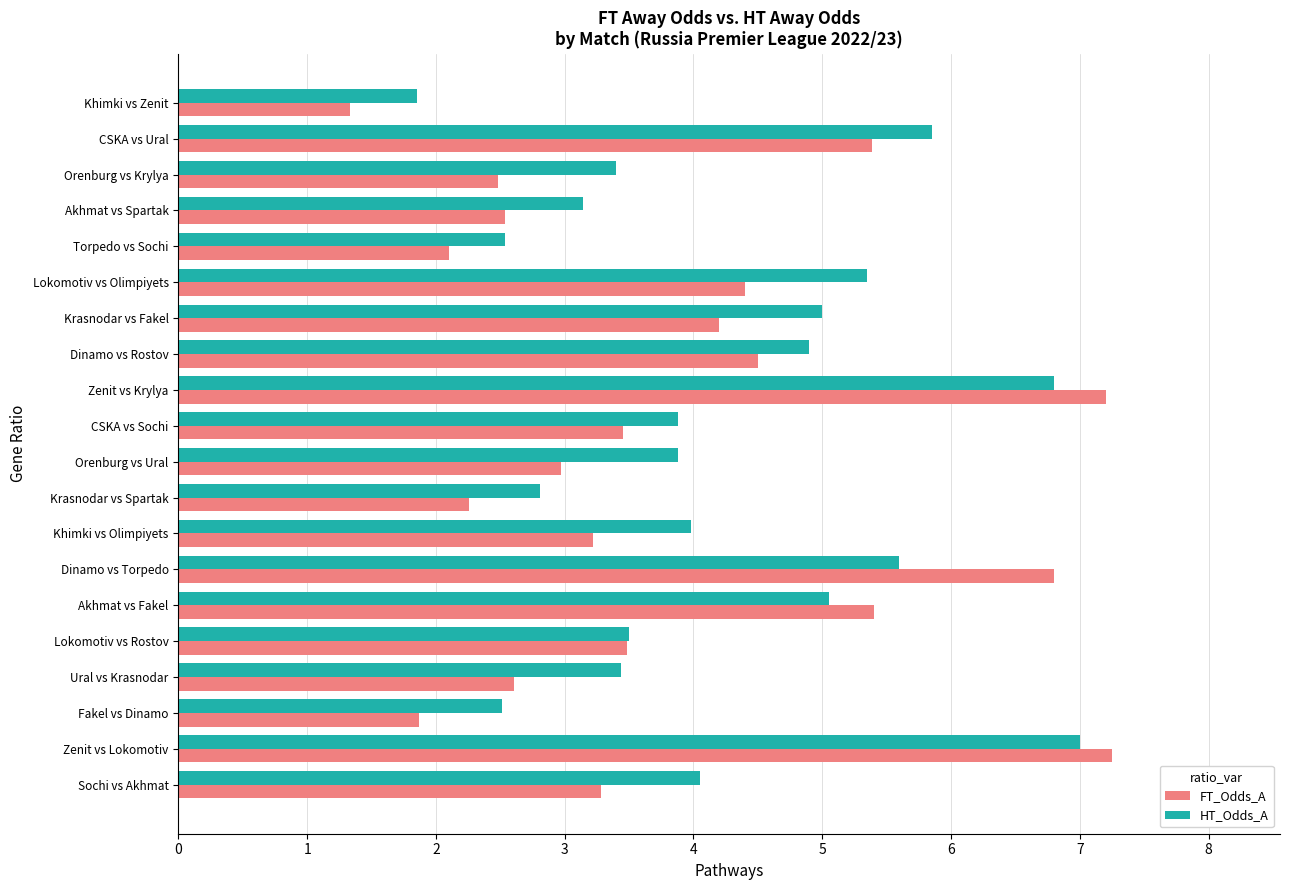

At Akhmat vs Fakel, list the series in order from smallest to largest.

HT_Odds_A, FT_Odds_A